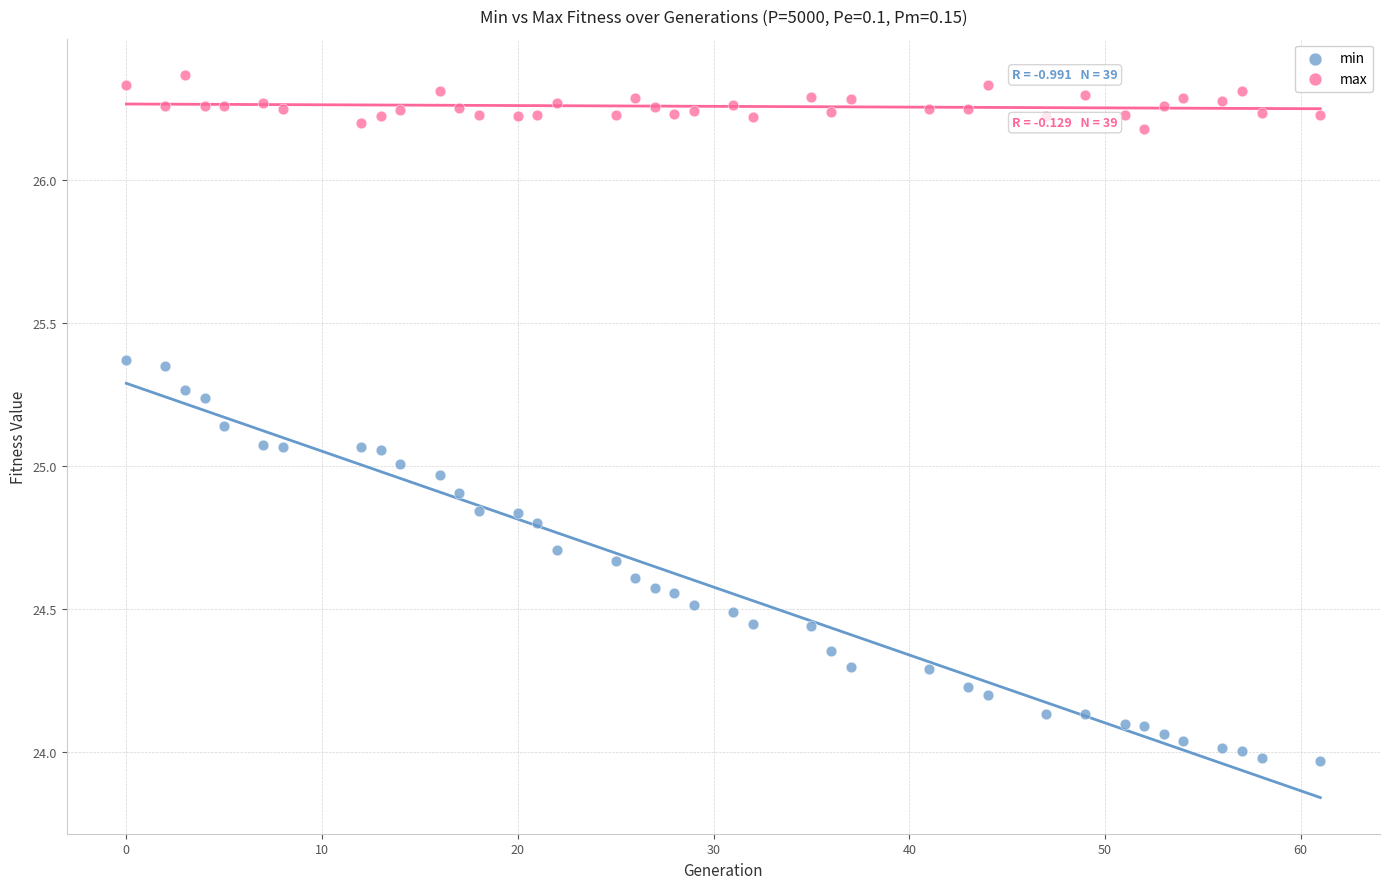

Across all data points, what is the range of Y values (max minus min)?

2.4